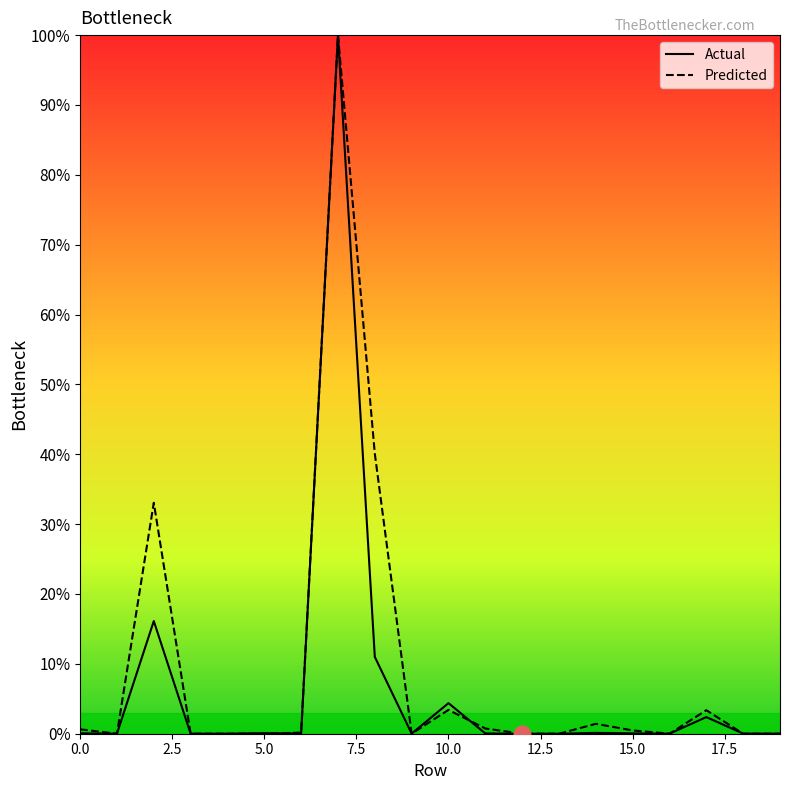

Is it true that Predicted equals -69.8 at 18?

False